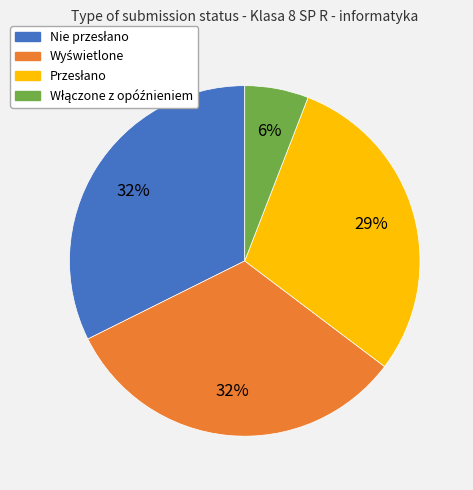

To the nearest percent, what is the difference between the largest and smallest slice percentages?

26%